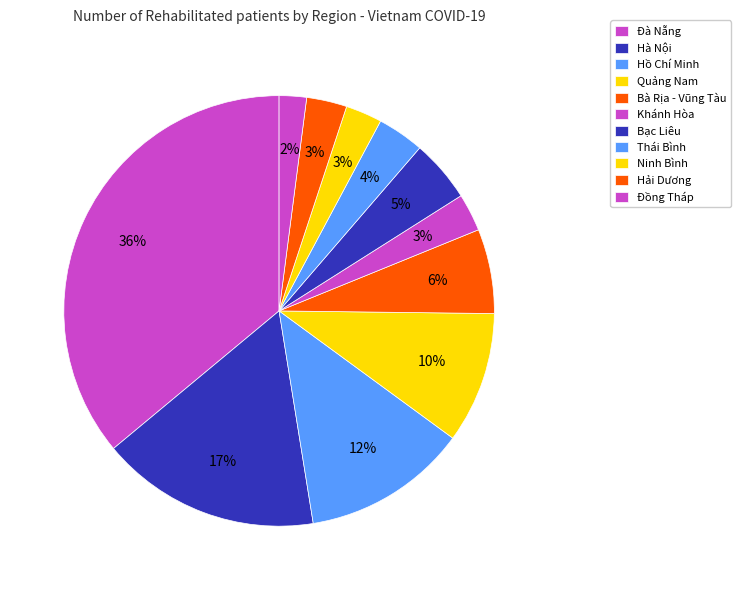

What percentage is the Đà Nẵng slice, to the nearest percent?

36%